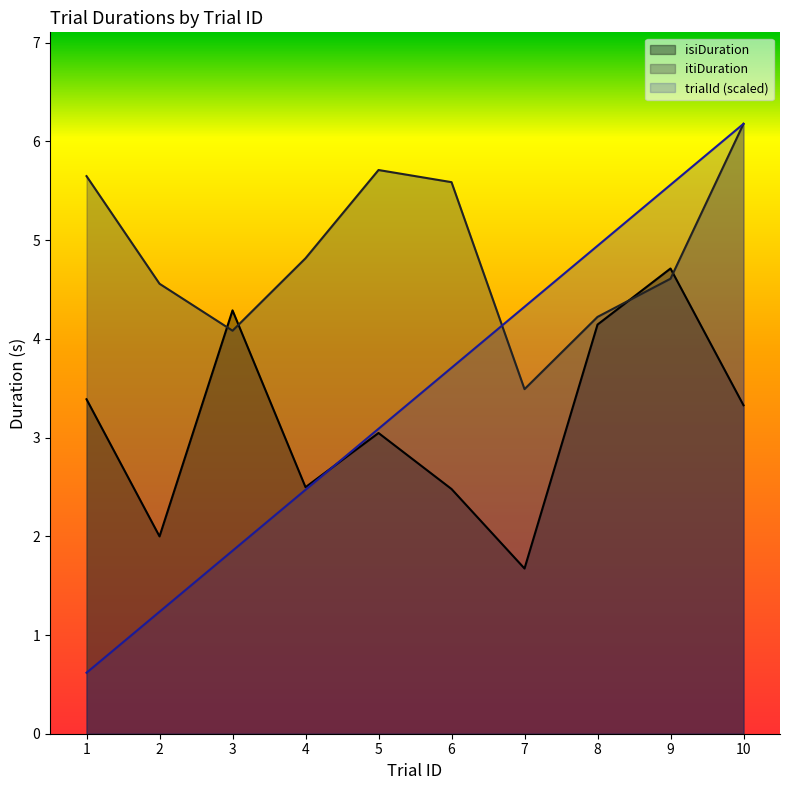

Where does the itiDuration series first go above 4?

1